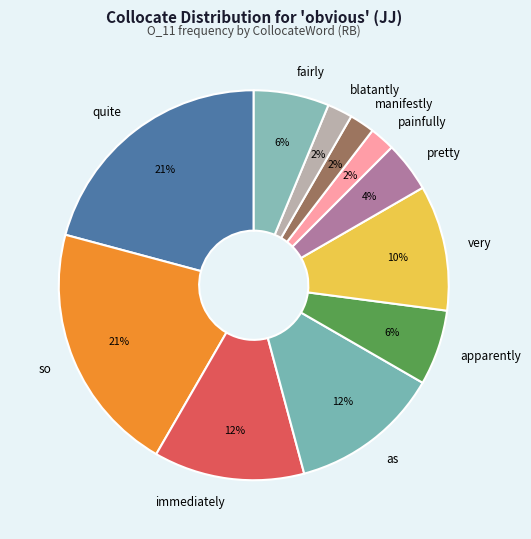

Count the number of slices in the pie.

11